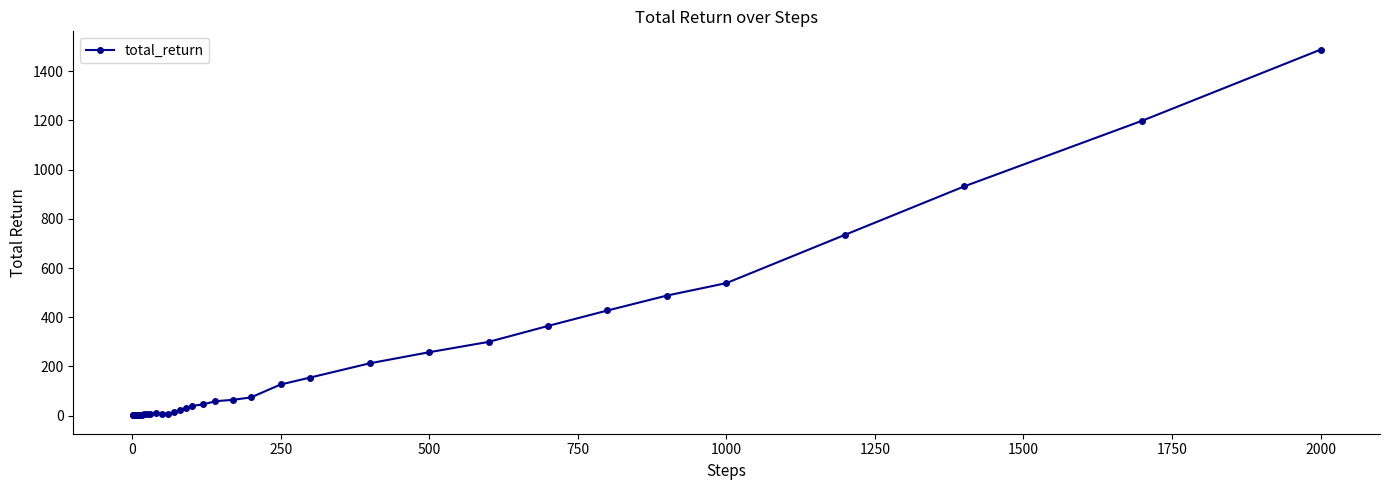

What is the difference between the maximum and second lowest values?

1486.6